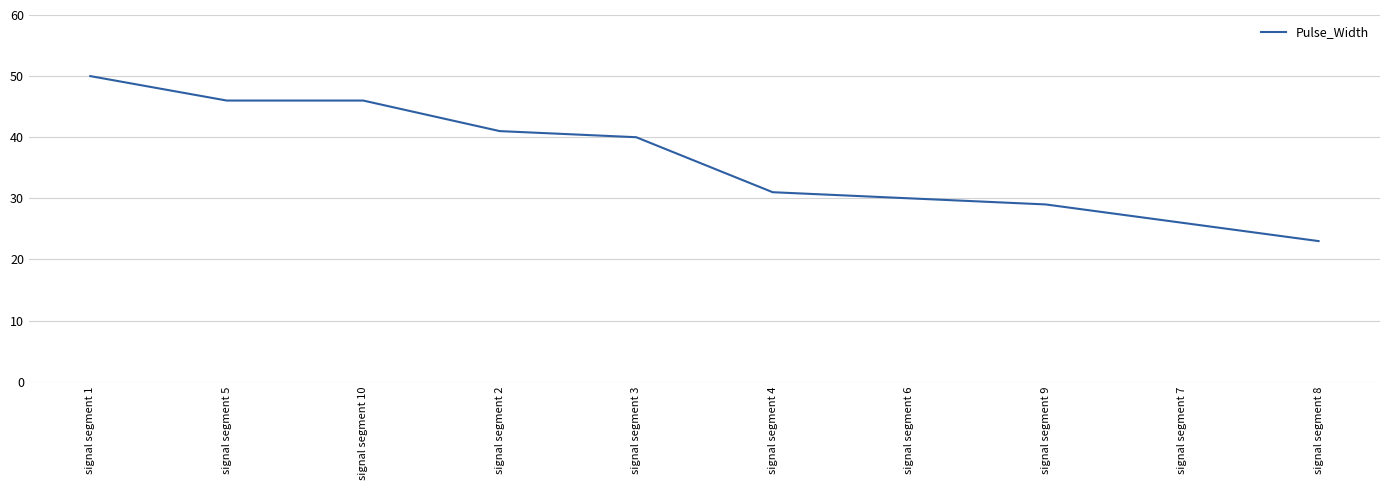

Reading left to right, what are all the values shown in this chart?

signal segment 1=50	signal segment 5=46	signal segment 10=46	signal segment 2=41	signal segment 3=40	signal segment 4=31	signal segment 6=30	signal segment 9=29	signal segment 7=26	signal segment 8=23